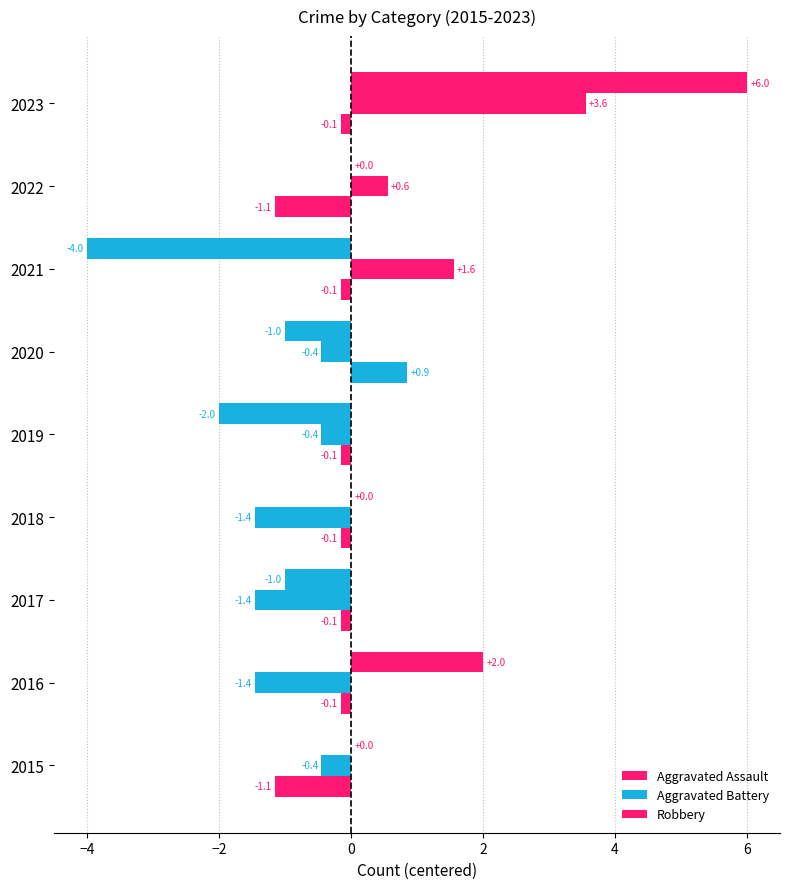

How many values in Aggravated Battery are above zero?

3